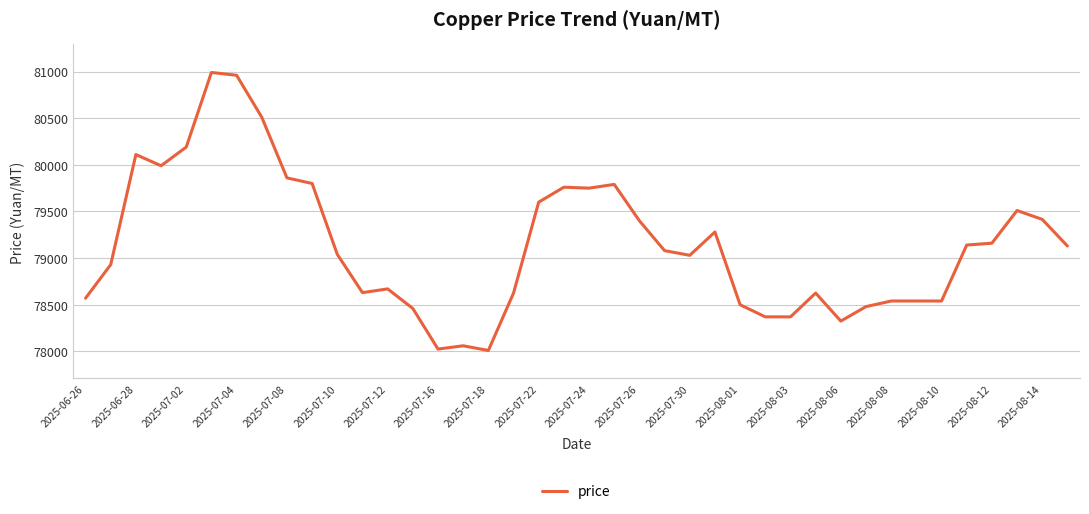

What is the smallest value displayed?

78010